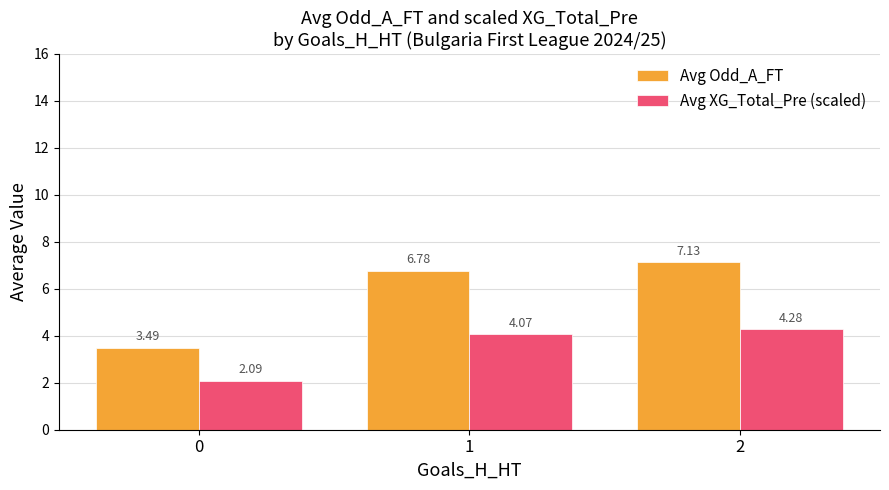

Between 0 and 1, which series saw the biggest shift?

Avg Odd_A_FT